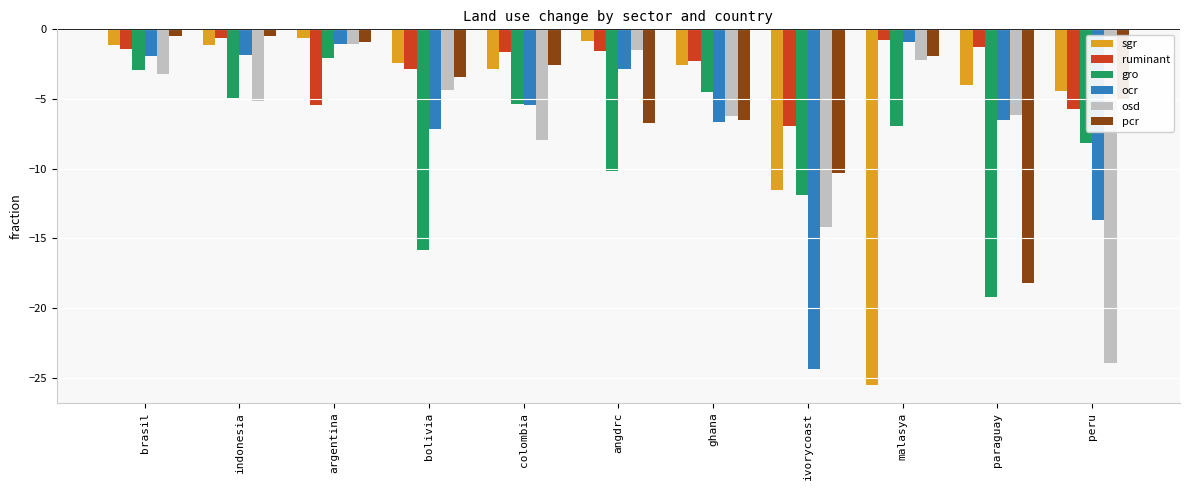

The value of pcr at angdrc is -6.7. True or false?

True